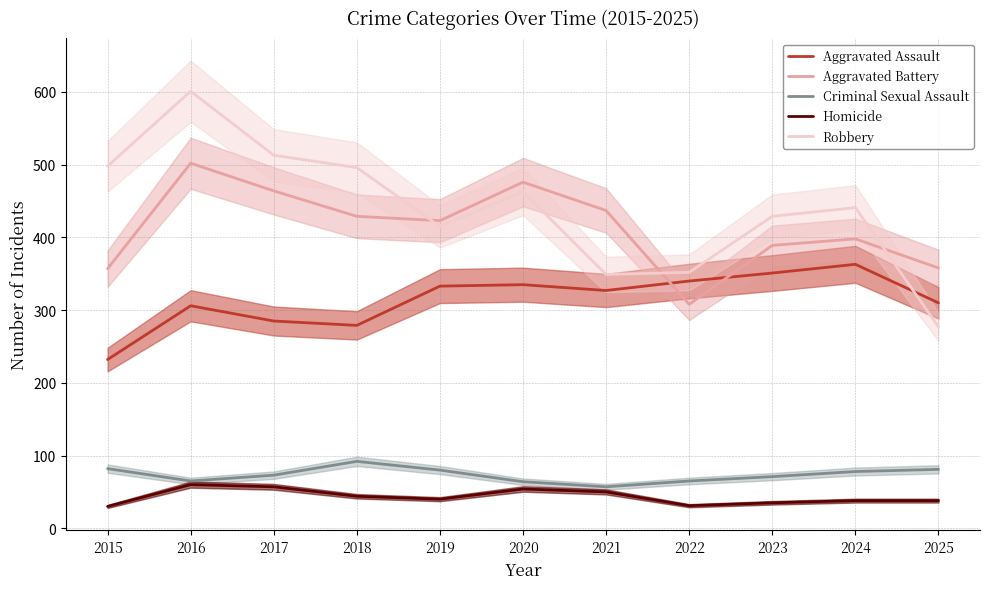

How many data points in Aggravated Battery are above 423?

5